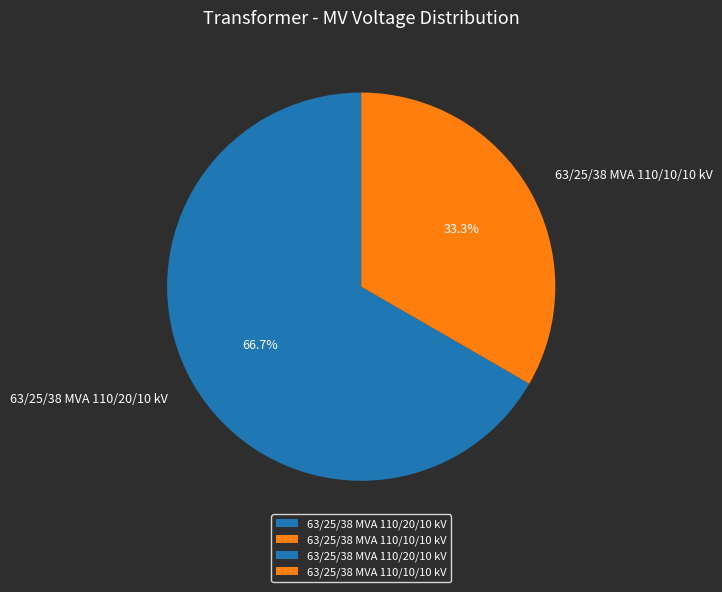

To the nearest percent, what portion does 63/25/38 MVA 110/20/10 kV represent?

67%